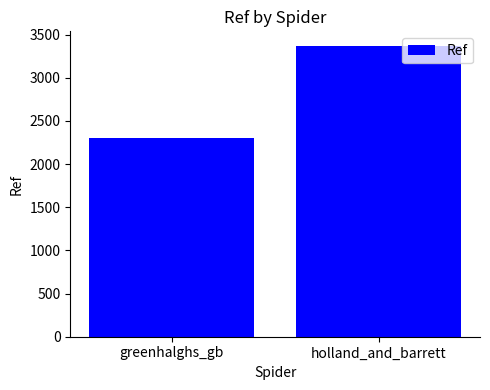

What is the greatest value displayed?

3370